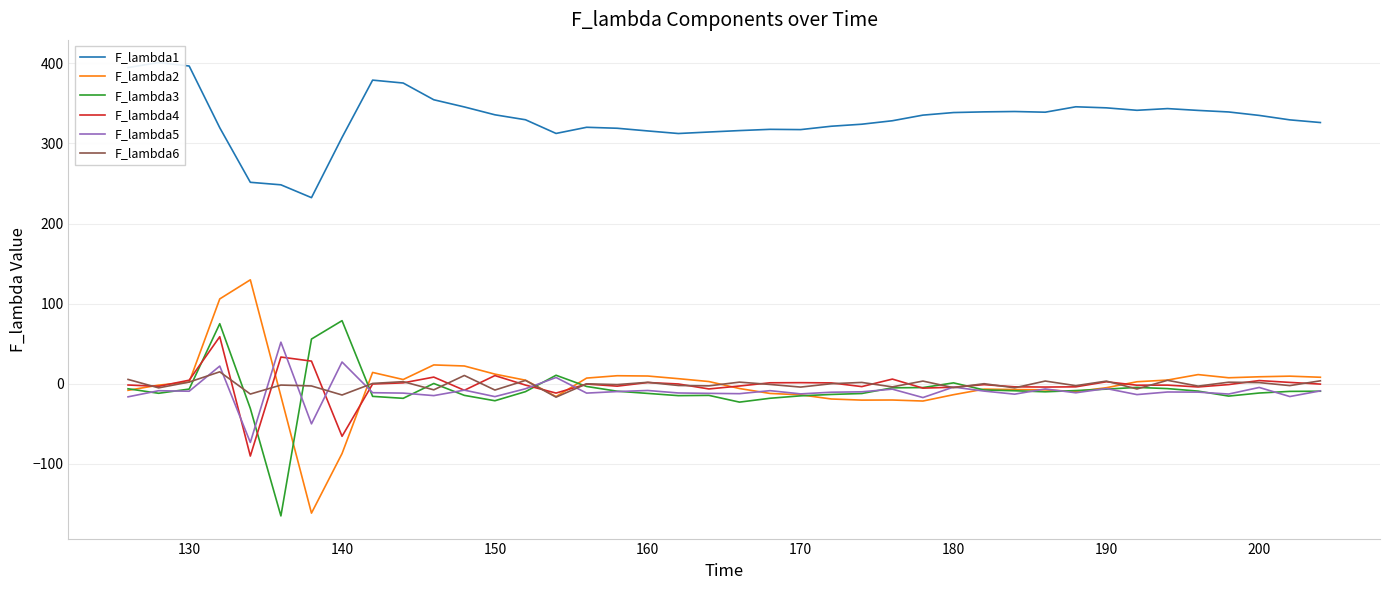

In F_lambda4, how many points are lower than both neighbors (excluding endpoints)?

12